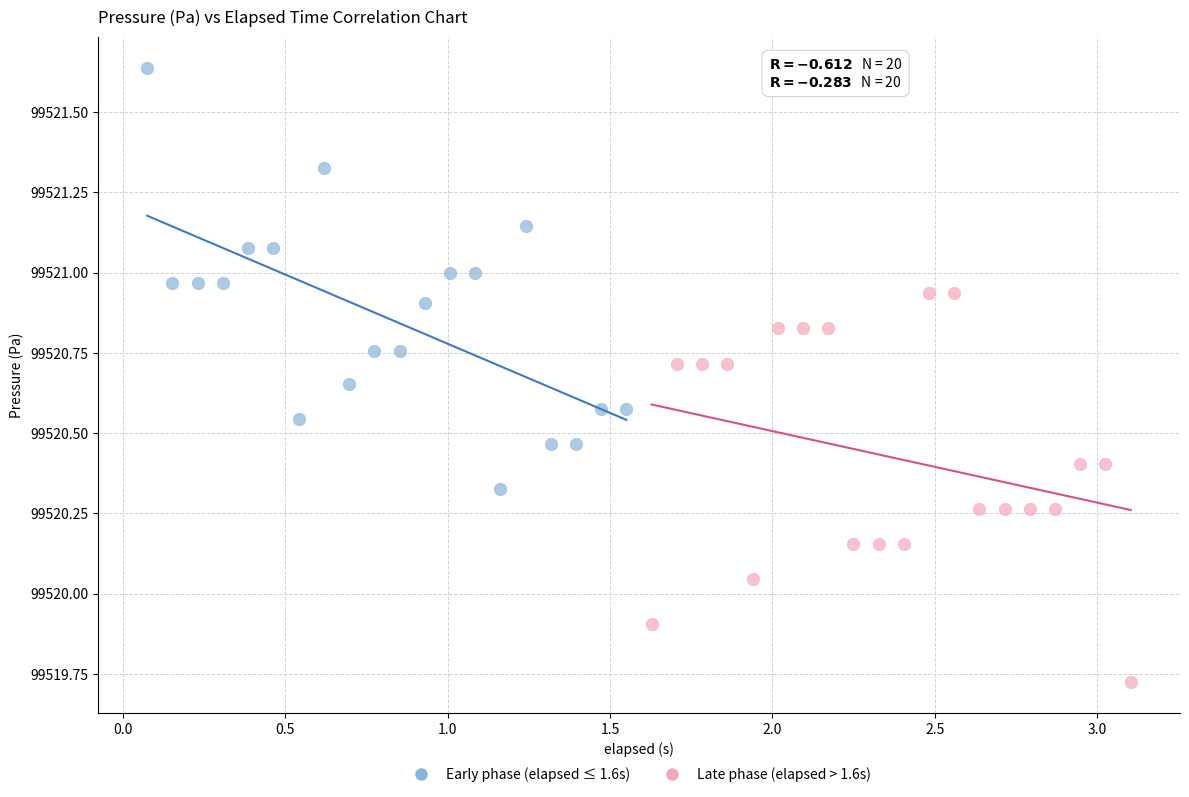

Which series reaches the minimum Y coordinate?

Late phase (elapsed > 1.6s)